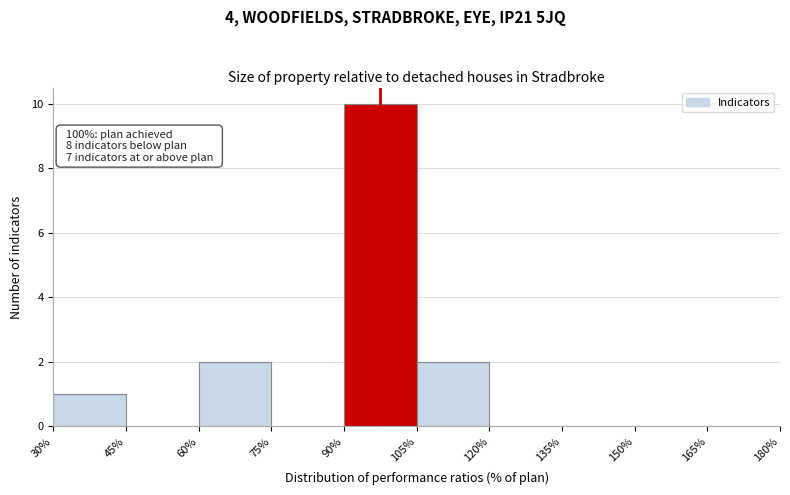

Which range on the x-axis has the tallest bar?

90% to 105%